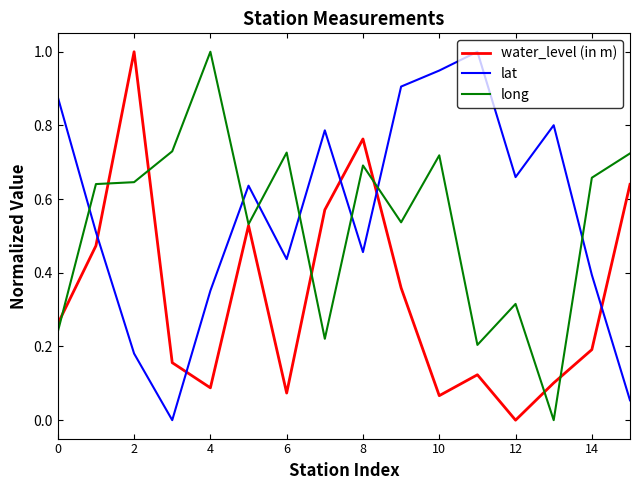

After their last crossing, which series has the higher values: lat or long?

long